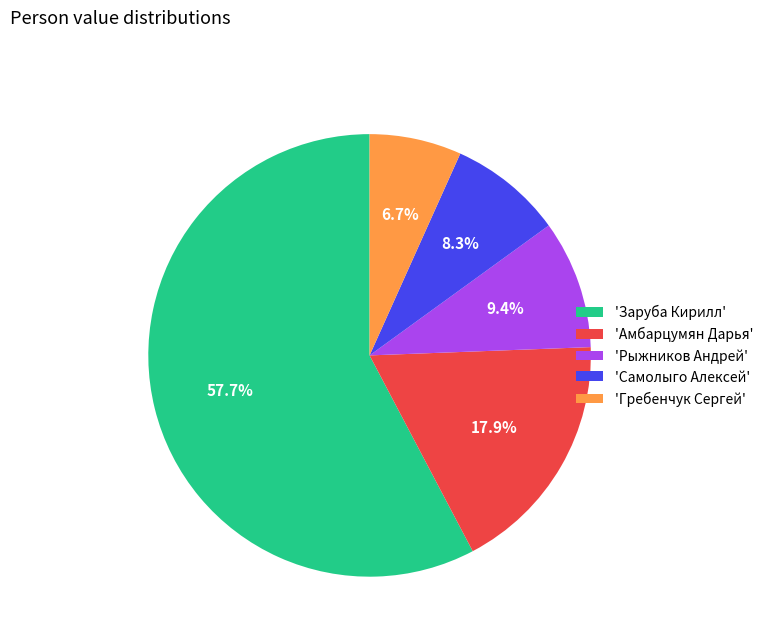

Between 'Заруба Кирилл' and 'Самолыго Алексей', which is larger?

'Заруба Кирилл'